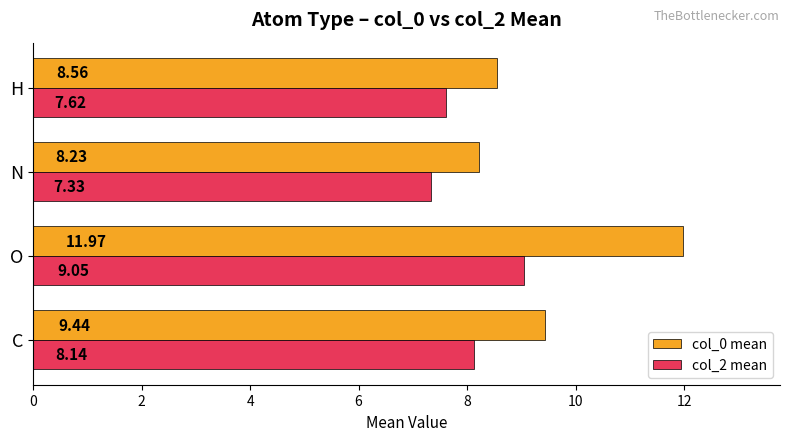

How many distinct data groups are displayed?

2